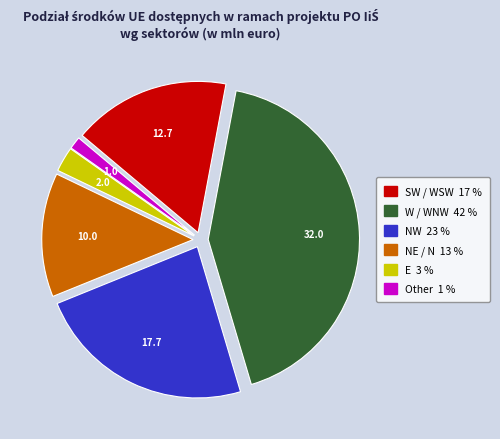

Does NW 23 % represent more than half of the total?

No